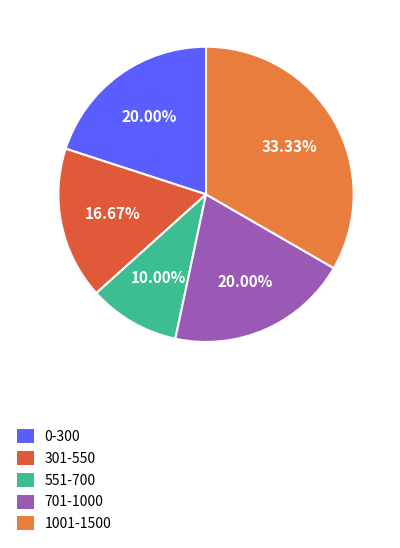

How many slices are in this pie chart?

5